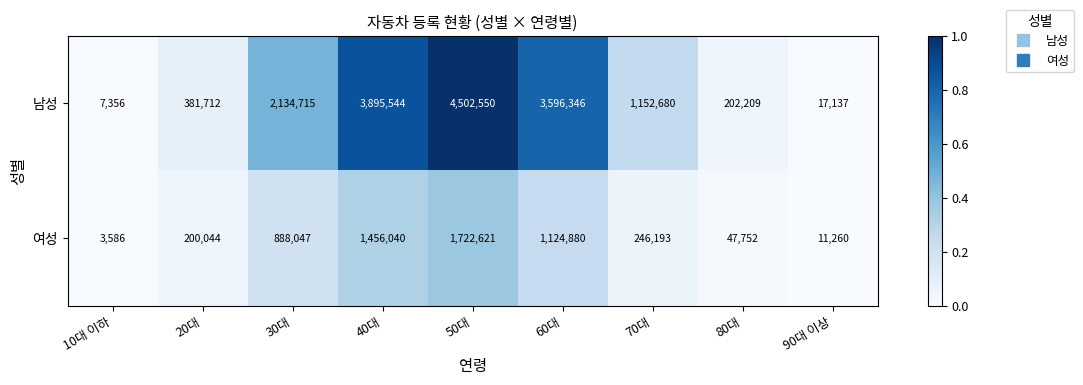

Rank the series by their maximum value, from lowest to highest.

여성, 남성